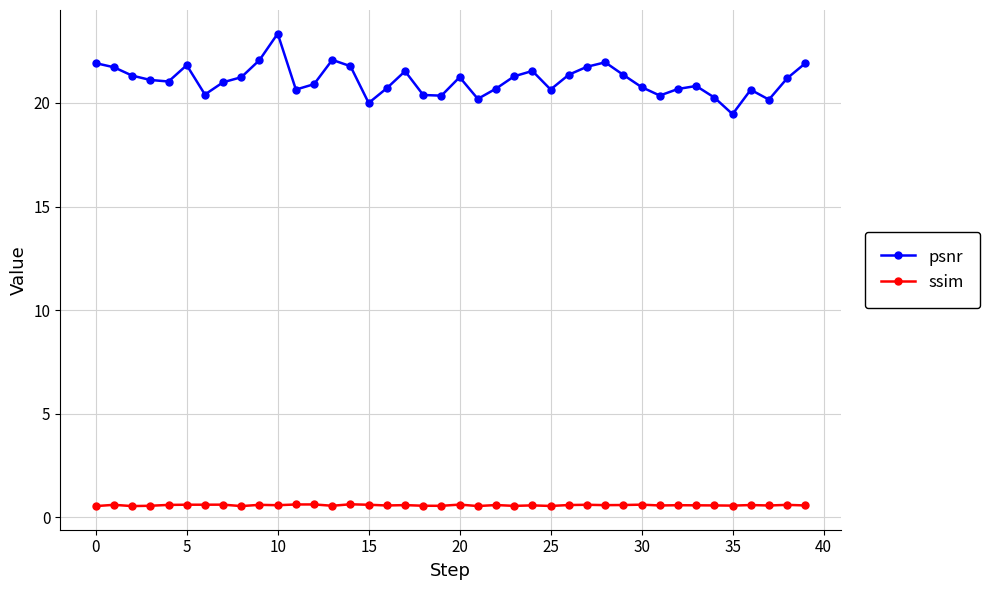

Which series has the widest spread of values?

psnr